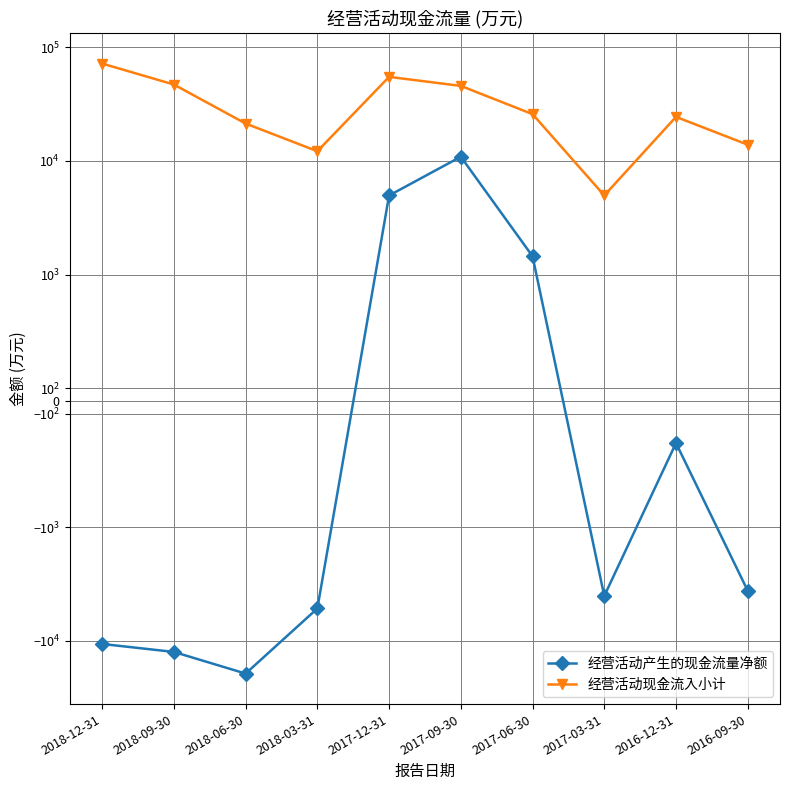

How many lines are shown in the chart?

2